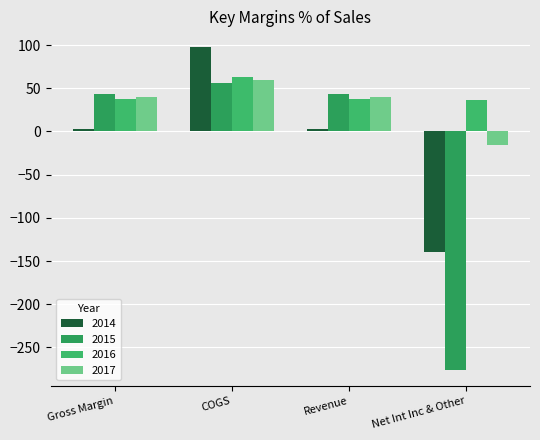

At Gross Margin, list the series in order from smallest to largest.

2014, 2016, 2017, 2015